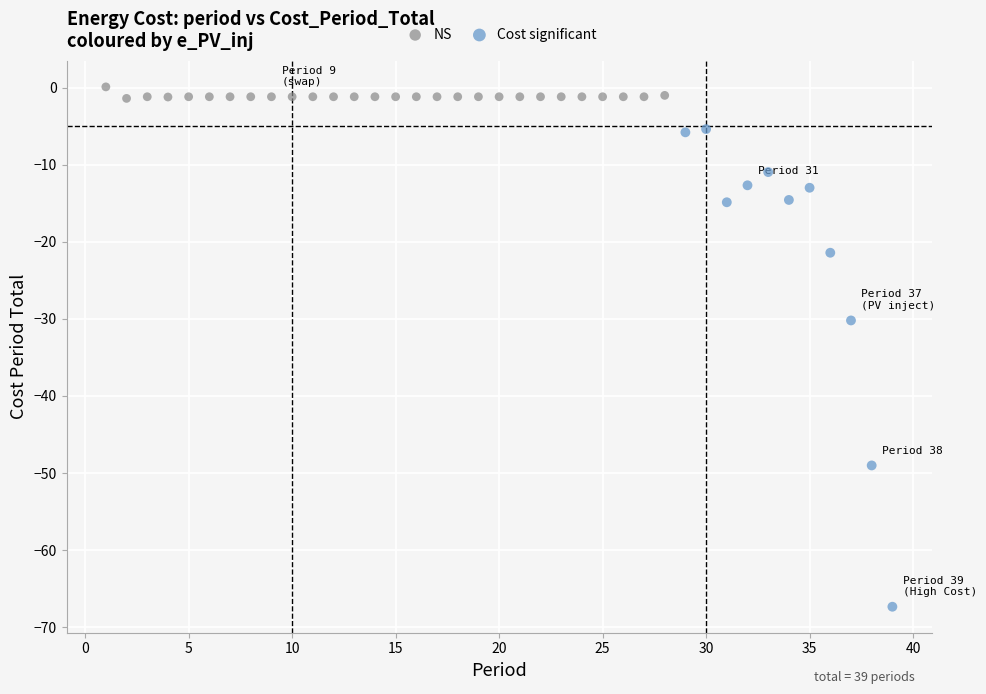

Which series has the largest Y range (max minus min)?

Cost significant